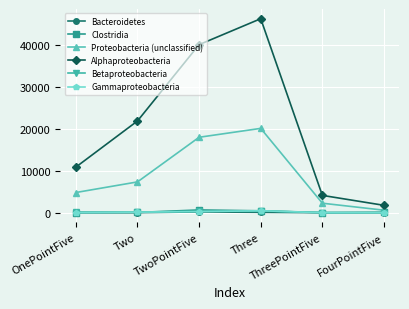

At how many categories does at least one series exceed 20767?

3